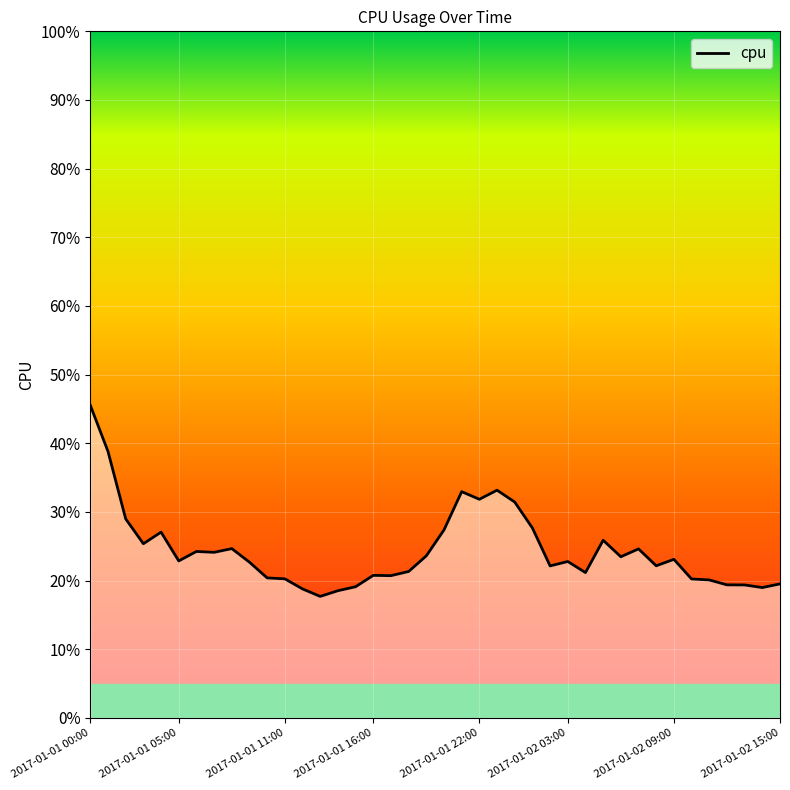

Does the chart have visible grid lines?

Yes